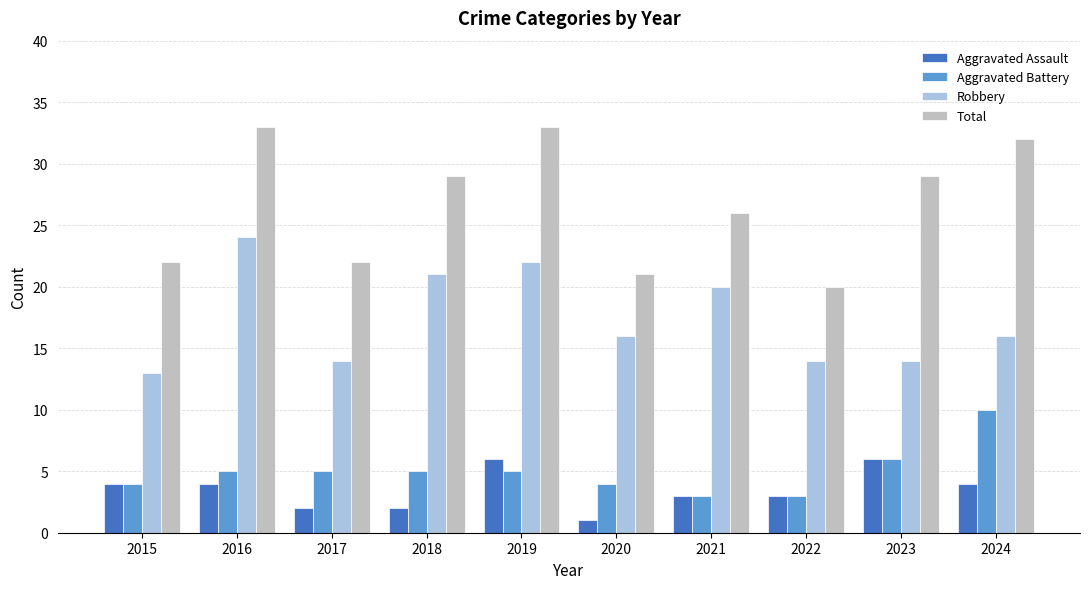

How many data points in Aggravated Assault are less than 4?

5